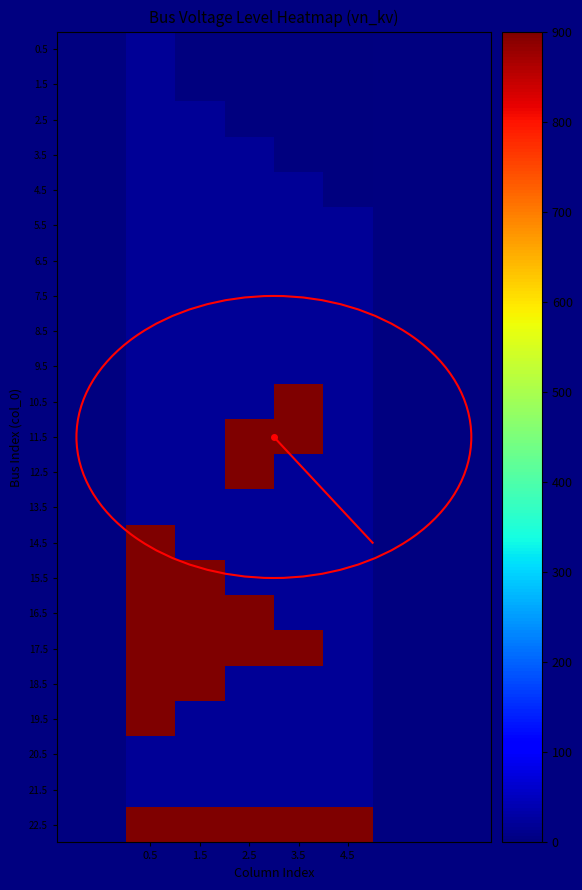

What is the total value across all series at 2.5?

4770